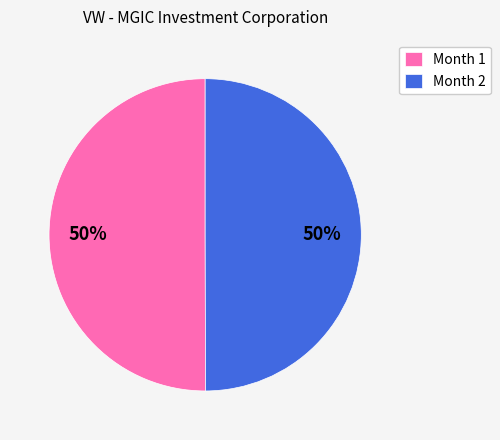

How many segments does this pie chart have?

2